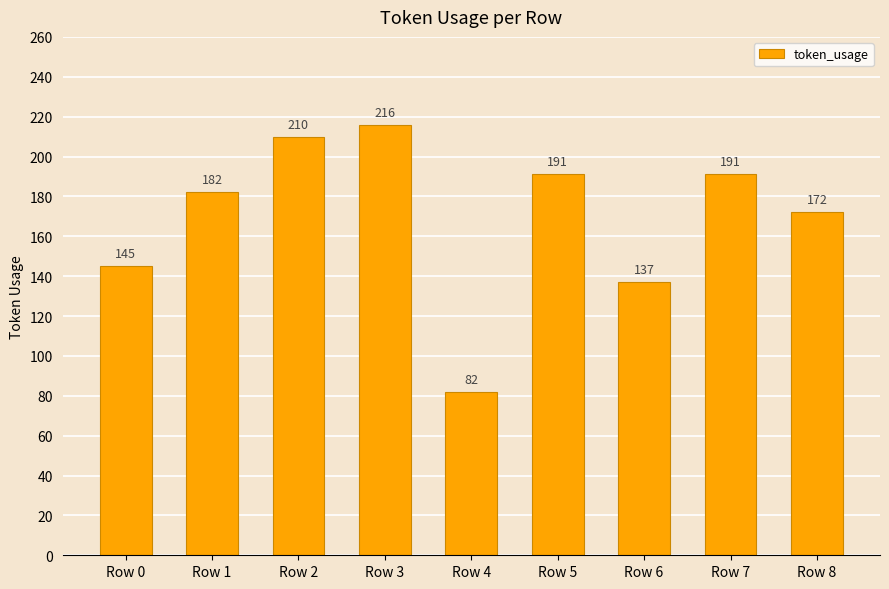

What is the difference between the maximum and minimum values?

134